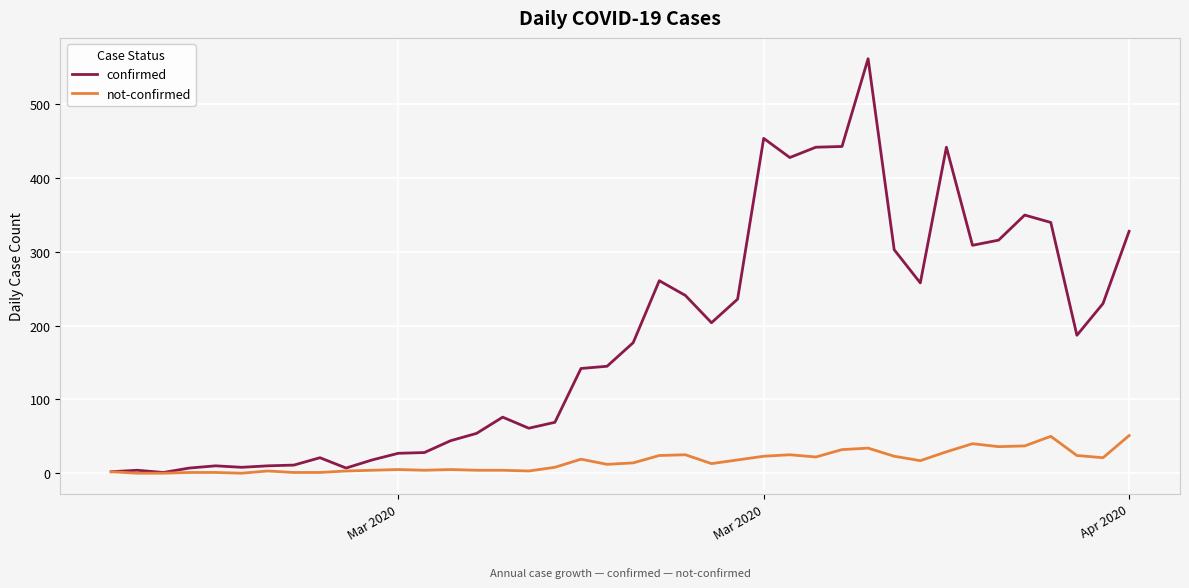

Which series has the largest range (max minus min)?

confirmed